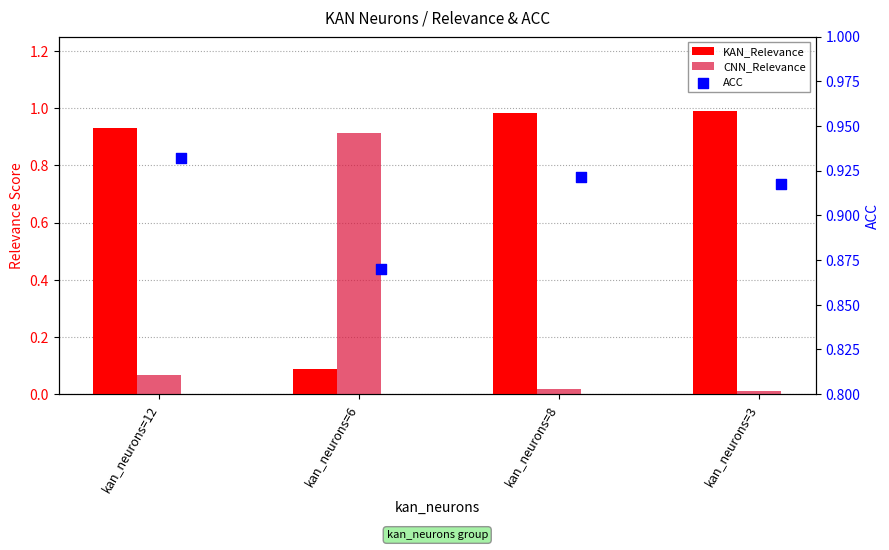

Which series has the widest spread of Y values?

CNN_Relevance